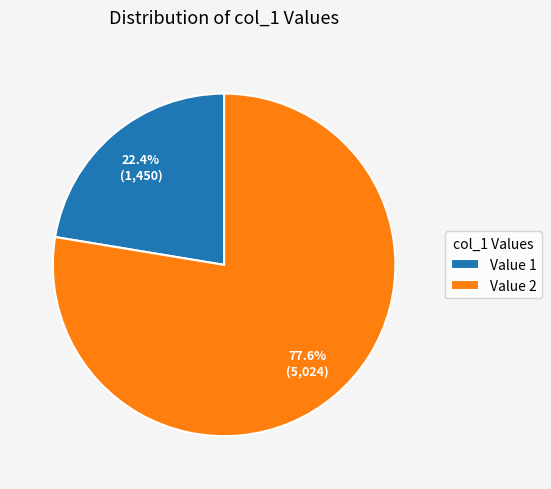

What is the smallest slice in the pie chart?

Value 1